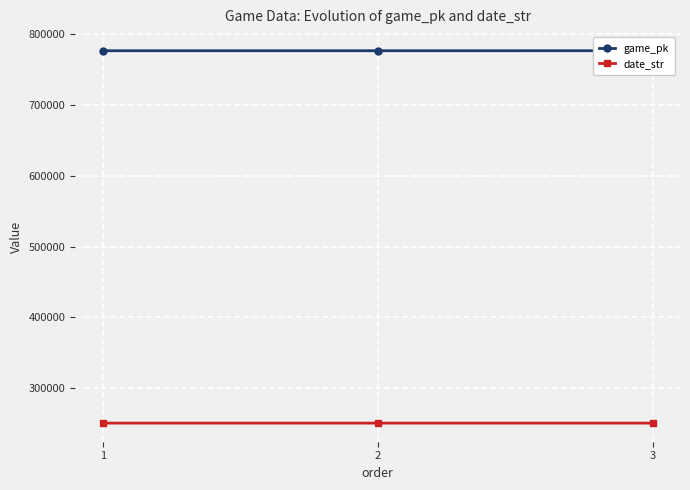

At which category is the sum across all series the highest?

3